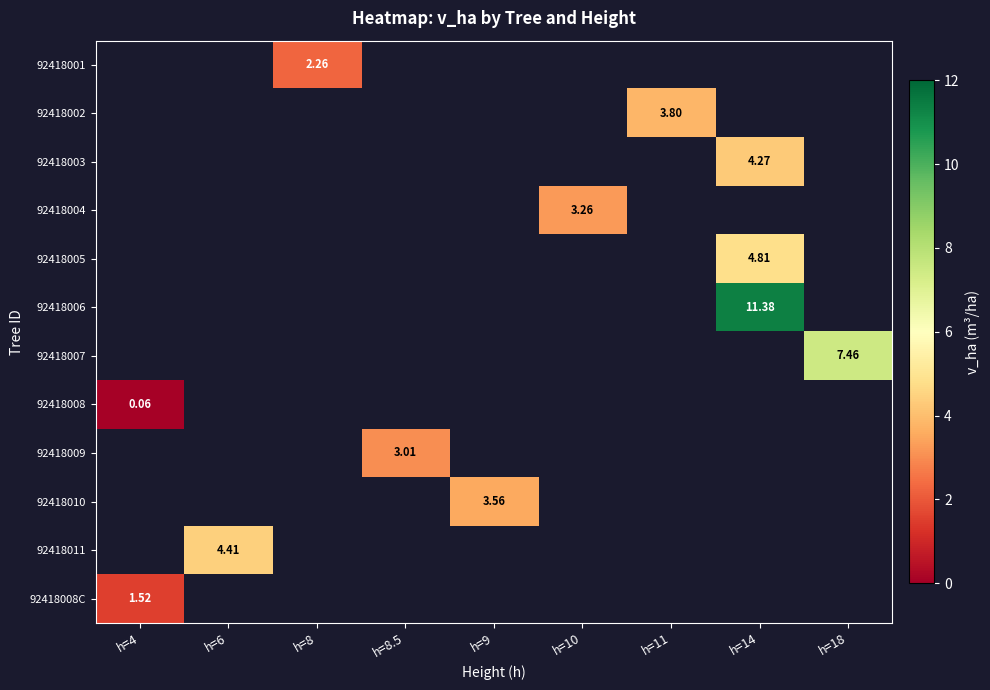

What is the maximum value shown in the chart?

11.4